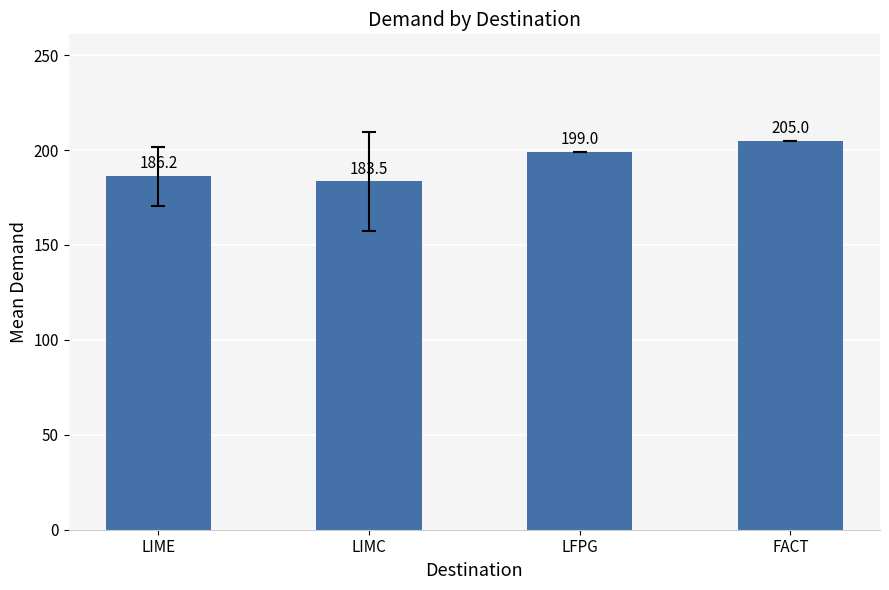

Where is the data nearest to the value 194?

LFPG